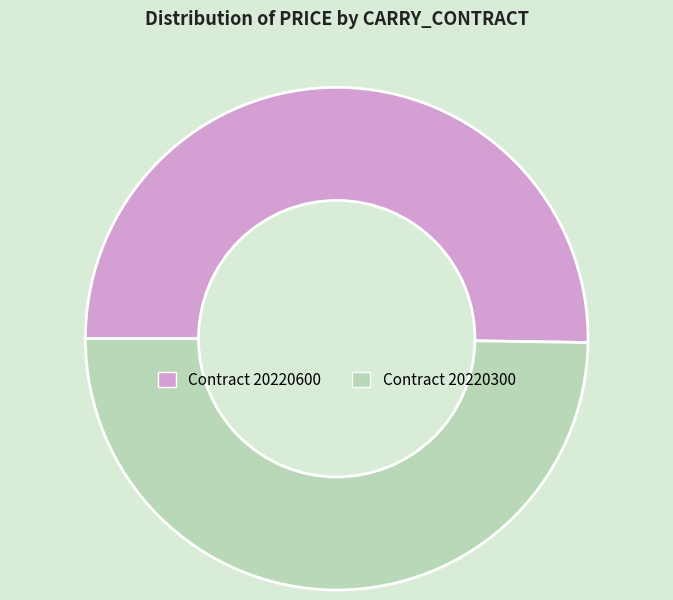

Count the number of slices in the pie.

2